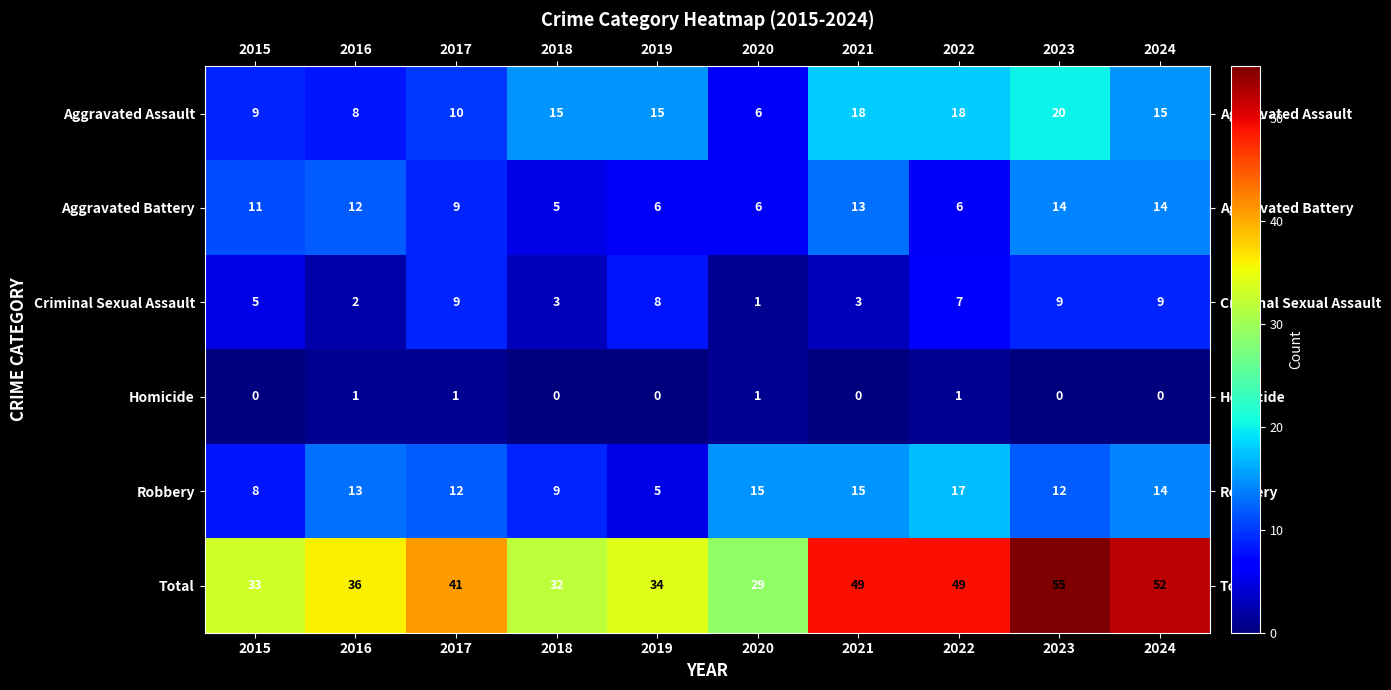

What value does the Aggravated Assault series have at 2021?

18